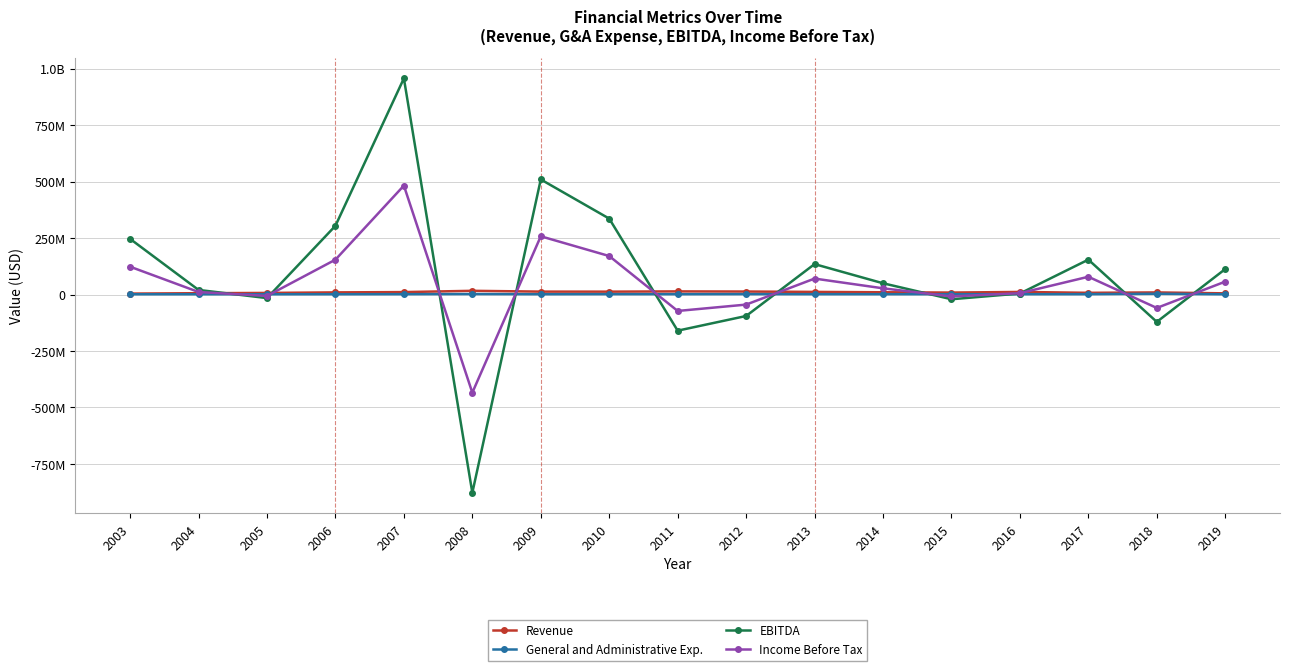

True or false: Revenue and Income Before Tax cross at least once.

True